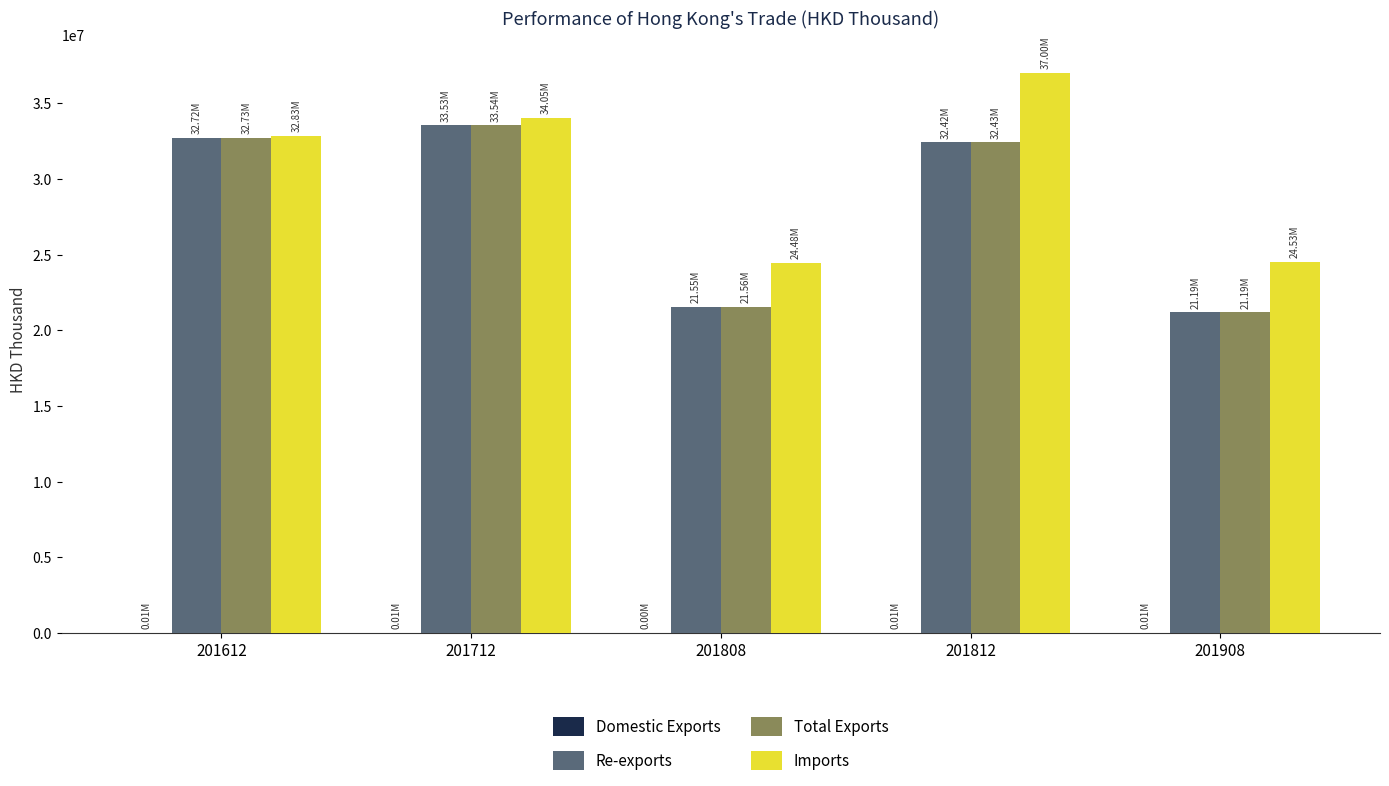

What is the average value of the Imports series?

30577287.3